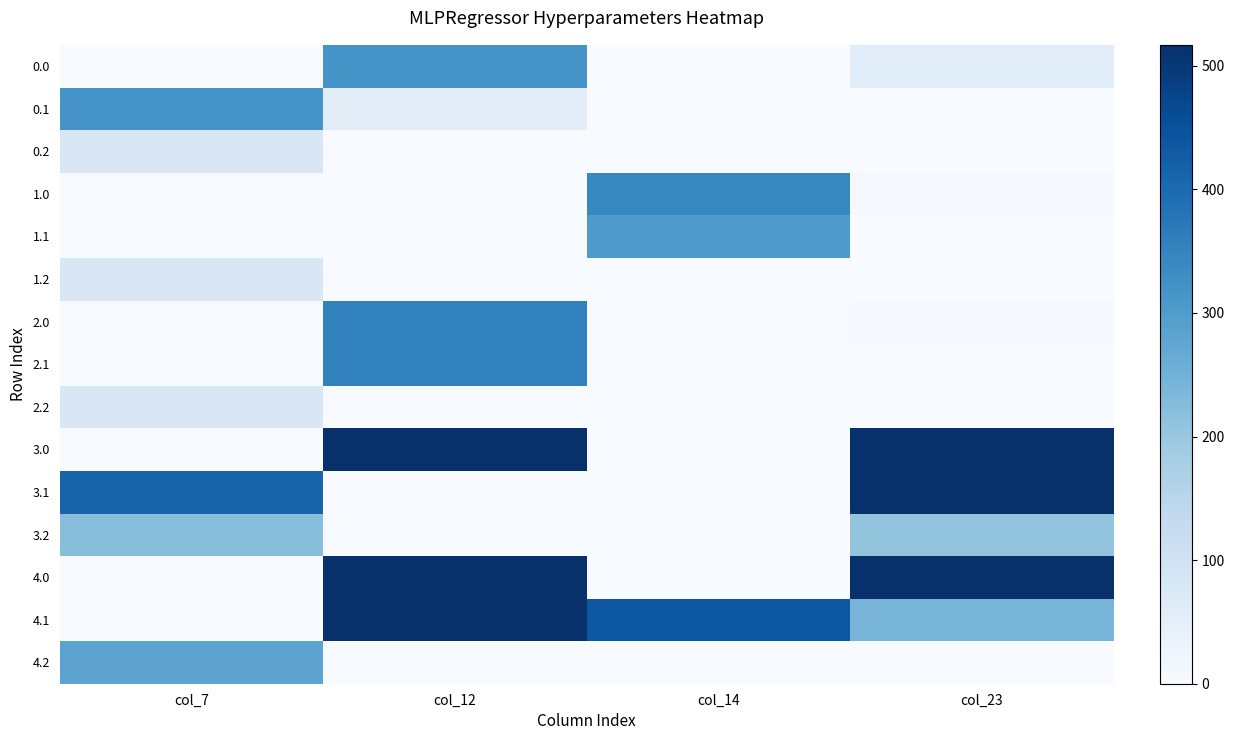

Reading left to right, list all the values displayed in this chart.

0.0: col_7=0.0	col_12=316.0	col_14=0.0	col_23=56.3
0.1: col_7=316.0	col_12=53.1	col_14=0.0	col_23=0.0
0.2: col_7=77.9	col_12=0.0	col_14=0.0	col_23=0.0
1.0: col_7=0.0	col_12=0.0	col_14=344.7	col_23=4.2
1.1: col_7=0.0	col_12=0.0	col_14=301.2	col_23=0.0
1.2: col_7=77.9	col_12=0.0	col_14=0.0	col_23=0.0
2.0: col_7=0.0	col_12=353.0	col_14=0.0	col_23=4.2
2.1: col_7=0.0	col_12=353.0	col_14=0.0	col_23=0.0
2.2: col_7=77.9	col_12=0.0	col_14=0.0	col_23=0.0
3.0: col_7=0.0	col_12=517.0	col_14=0.0	col_23=517.0
3.1: col_7=412.6	col_12=0.0	col_14=0.0	col_23=514.9
3.2: col_7=220.7	col_12=0.0	col_14=0.0	col_23=206.5
4.0: col_7=0.0	col_12=517.0	col_14=0.0	col_23=517.0
4.1: col_7=0.0	col_12=517.0	col_14=438.6	col_23=241.0
4.2: col_7=281.9	col_12=0.0	col_14=0.0	col_23=0.0